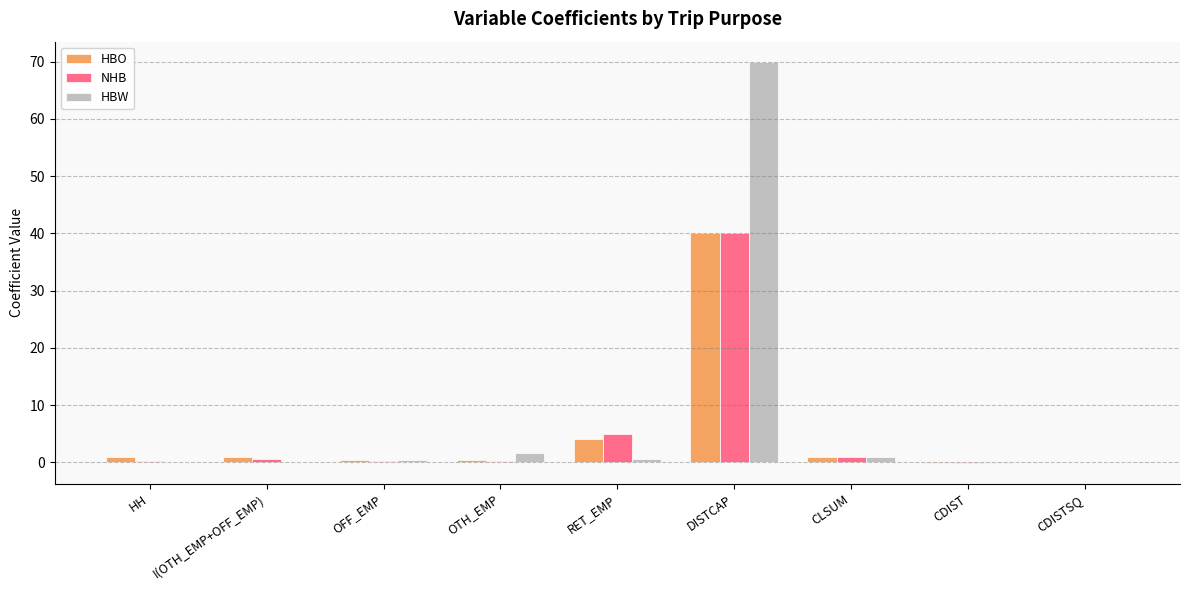

The value of HBW at HH is 0.0. True or false?

True